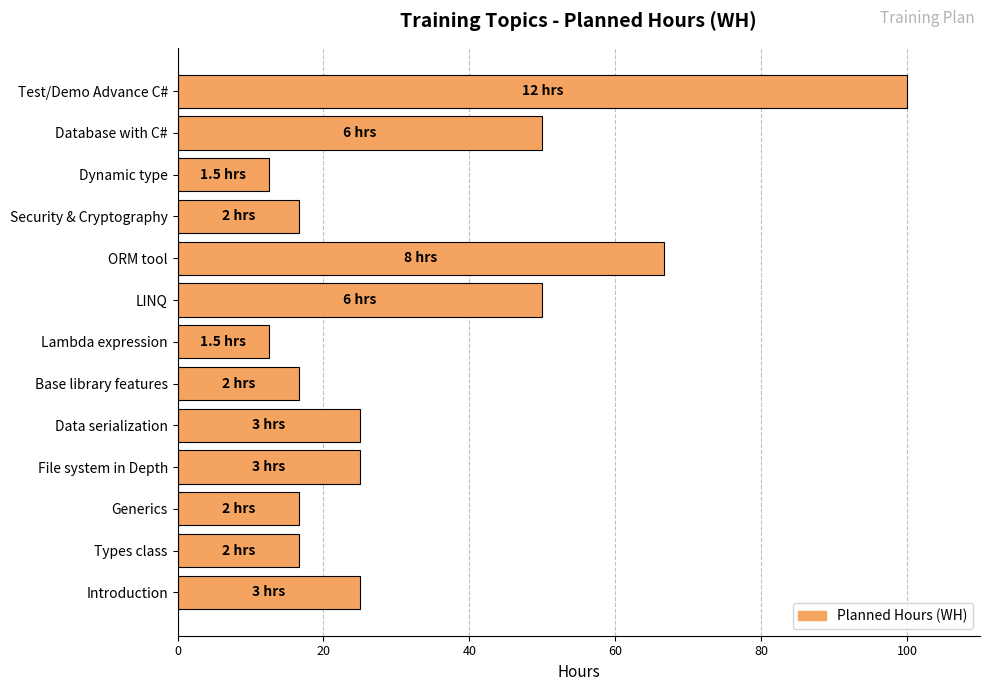

What is the difference between the maximum and minimum values?

87.5